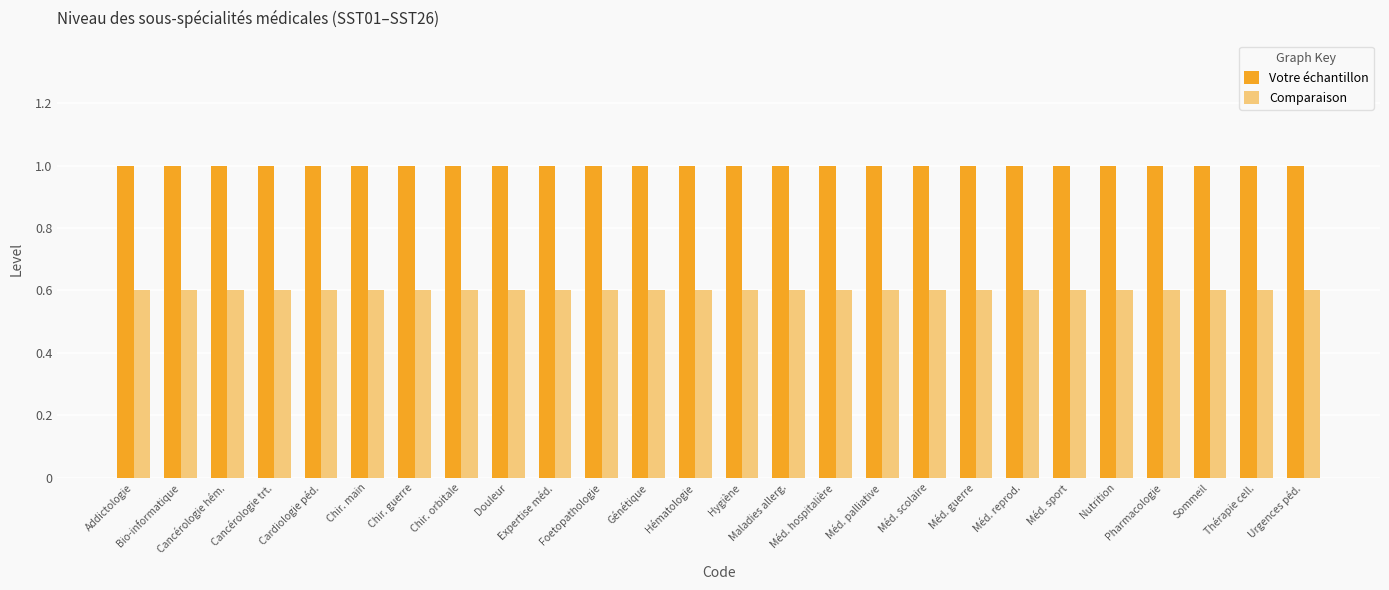

Reading left to right, list all the values displayed in this chart.

Votre échantillon: Addictologie=1.0	Bio-informatique=1.0	Cancérologie hém.=1.0	Cancérologie trt.=1.0	Cardiologie péd.=1.0	Chir. main=1.0	Chir. guerre=1.0	Chir. orbitale=1.0	Douleur=1.0	Expertise méd.=1.0	Foetopathologie=1.0	Génétique=1.0	Hématologie=1.0	Hygiène=1.0	Maladies allerg.=1.0	Méd. hospitalière=1.0	Méd. palliative=1.0	Méd. scolaire=1.0	Méd. guerre=1.0	Méd. reprod.=1.0	Méd. sport=1.0	Nutrition=1.0	Pharmacologie=1.0	Sommeil=1.0	Thérapie cell.=1.0	Urgences péd.=1.0
Comparaison: Addictologie=0.6	Bio-informatique=0.6	Cancérologie hém.=0.6	Cancérologie trt.=0.6	Cardiologie péd.=0.6	Chir. main=0.6	Chir. guerre=0.6	Chir. orbitale=0.6	Douleur=0.6	Expertise méd.=0.6	Foetopathologie=0.6	Génétique=0.6	Hématologie=0.6	Hygiène=0.6	Maladies allerg.=0.6	Méd. hospitalière=0.6	Méd. palliative=0.6	Méd. scolaire=0.6	Méd. guerre=0.6	Méd. reprod.=0.6	Méd. sport=0.6	Nutrition=0.6	Pharmacologie=0.6	Sommeil=0.6	Thérapie cell.=0.6	Urgences péd.=0.6